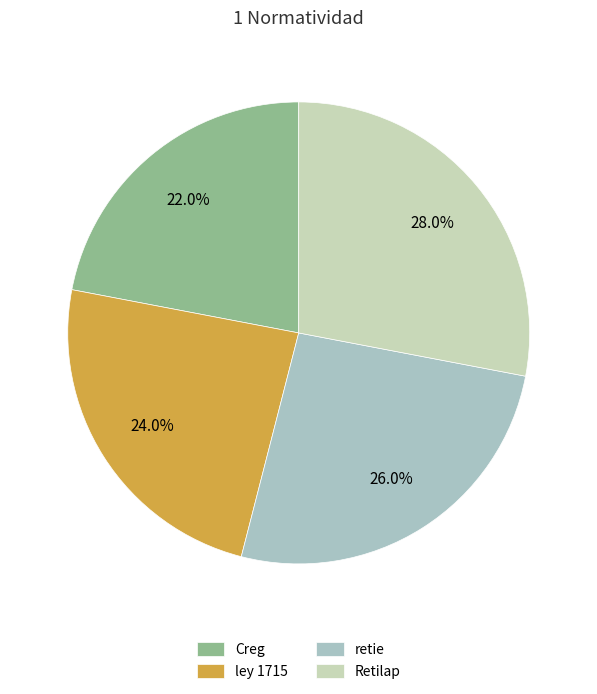

What is the smallest slice in the pie chart?

Creg